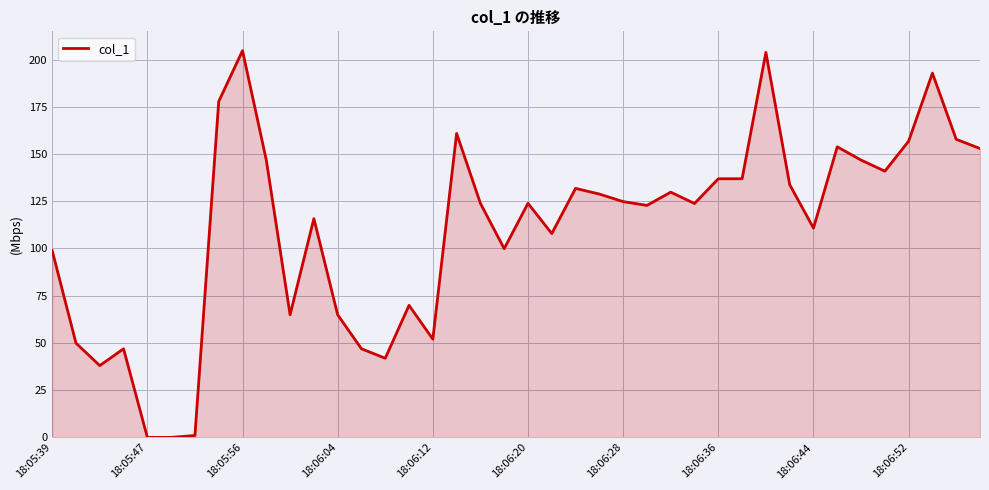

What is the greatest value displayed?

204.7